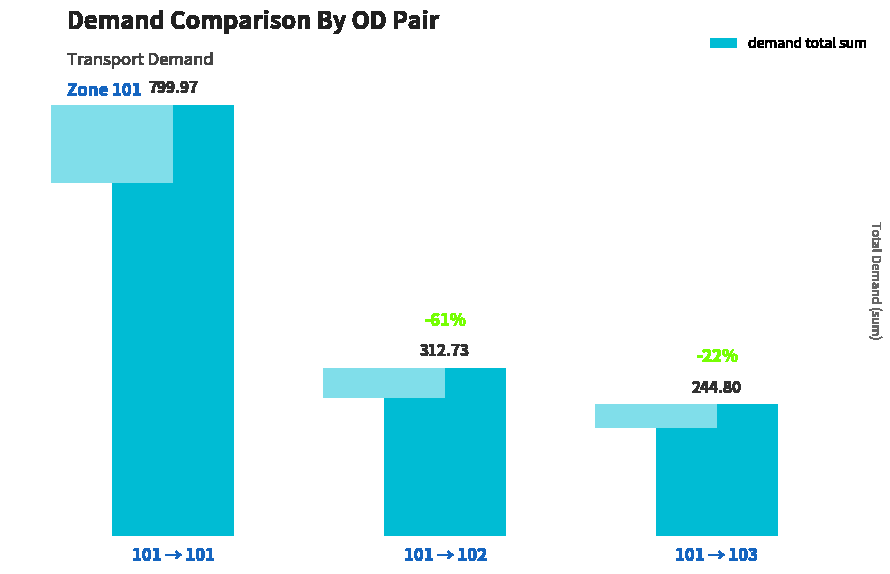

Reading right to left, extract all data points from this chart.

101 → 103=244.8	101 → 102=312.7	101 → 101=800.0